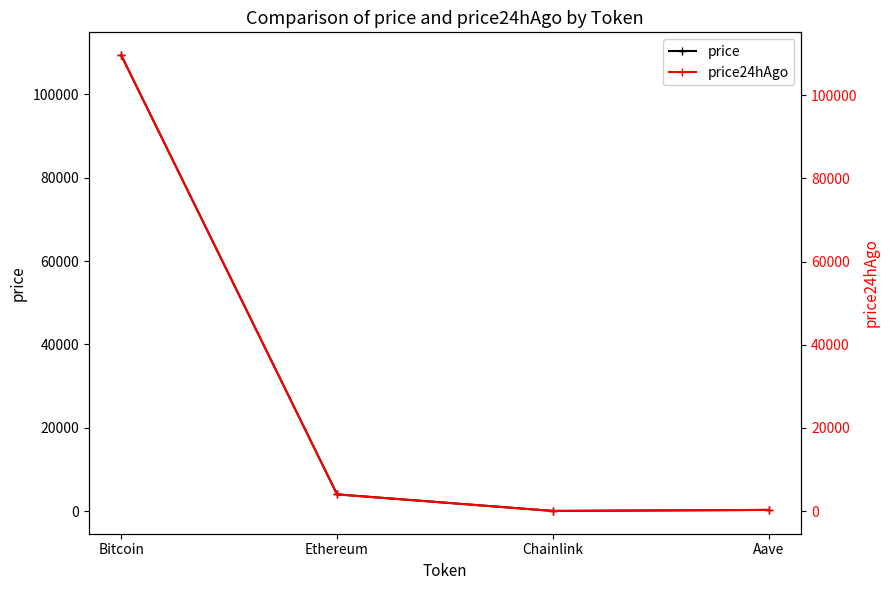

How many data points in price24hAgo are above 3992?

2